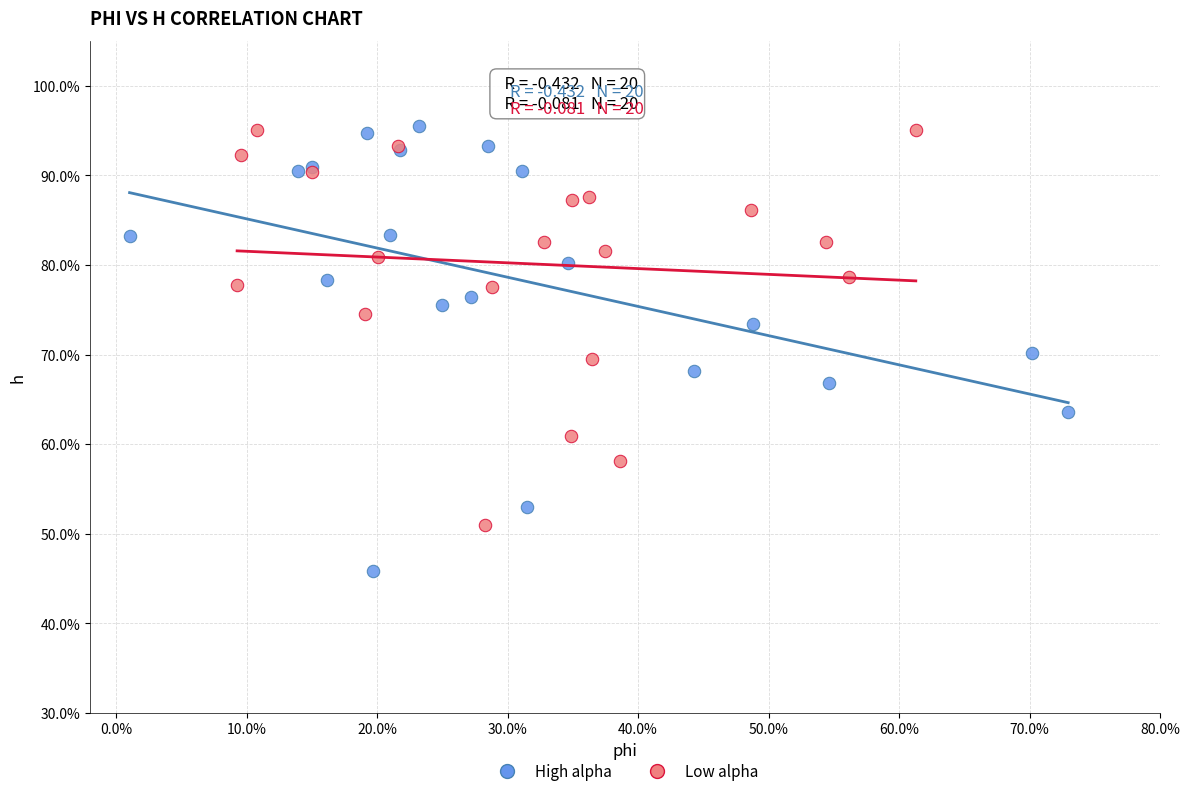

What are all the series names shown in the legend?

High alpha, Low alpha